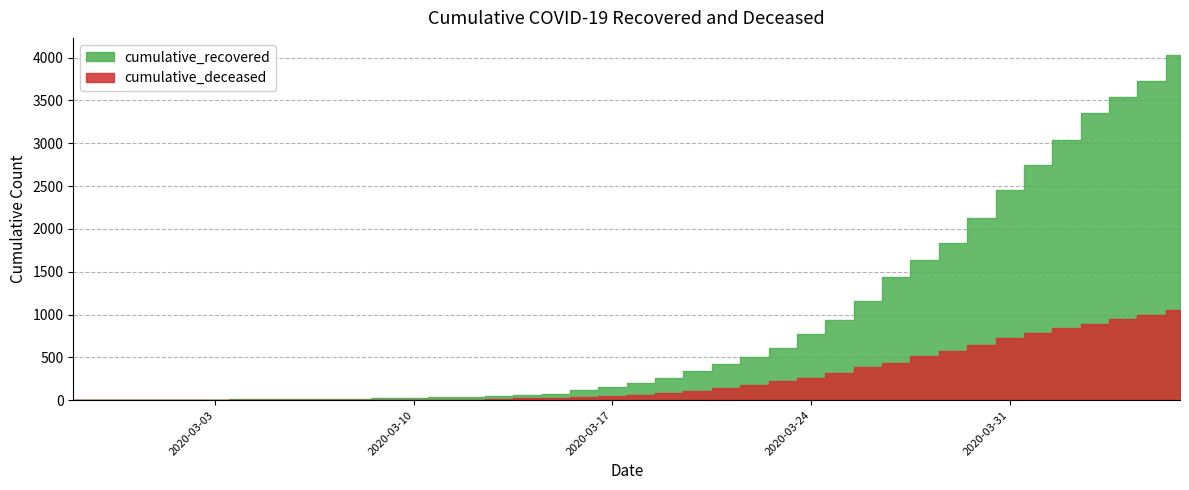

What is the lowest value of the cumulative_recovered series?

3